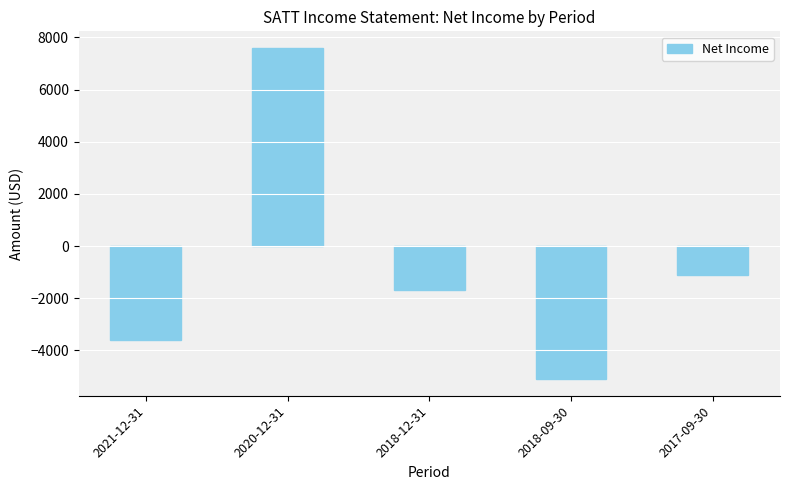

What is the change in value from 2020-12-31 to 2018-09-30?

-12700